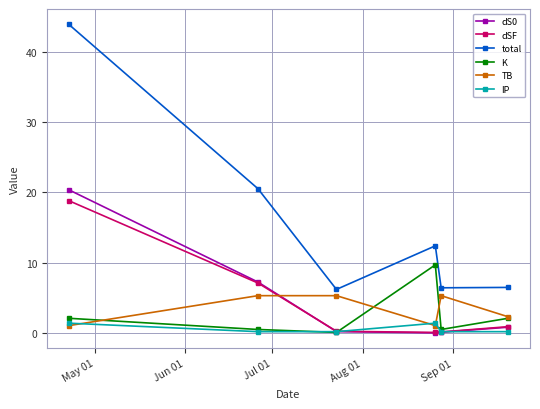

What are all the series names shown in the legend?

dS0, dSF, total, K, TB, IP